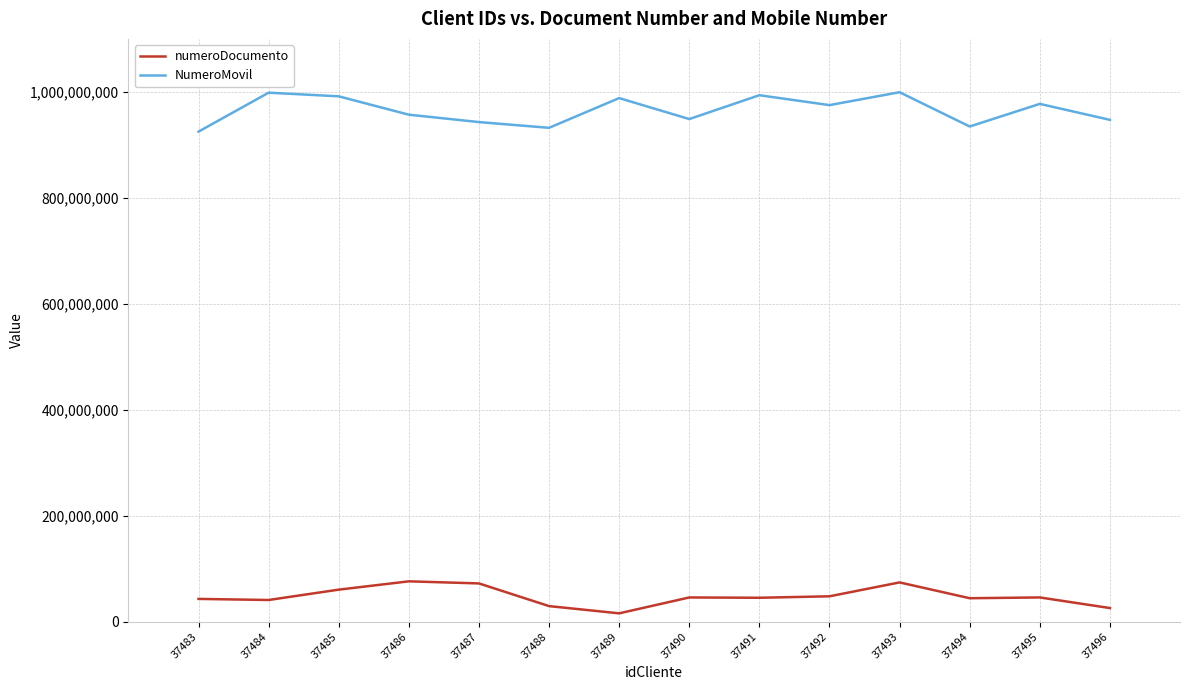

Is the value of NumeroMovil at 37493 greater than the value of numeroDocumento at 37483?

Yes